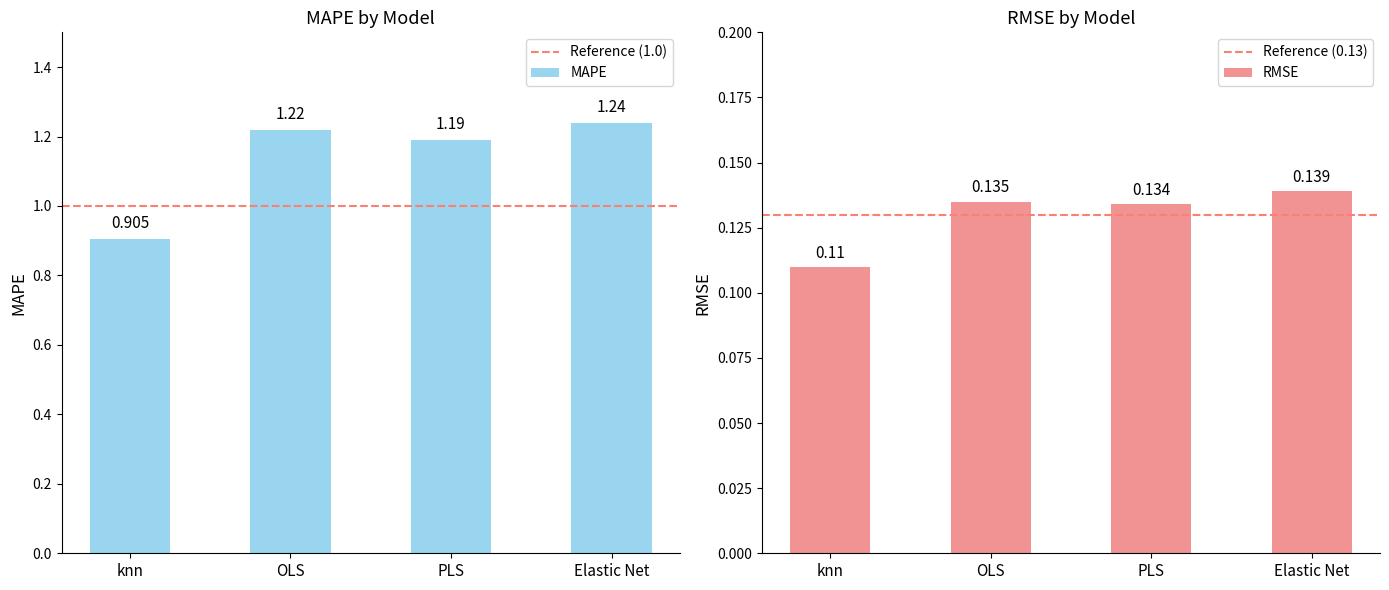

How many data points in MAPE are above 1?

3